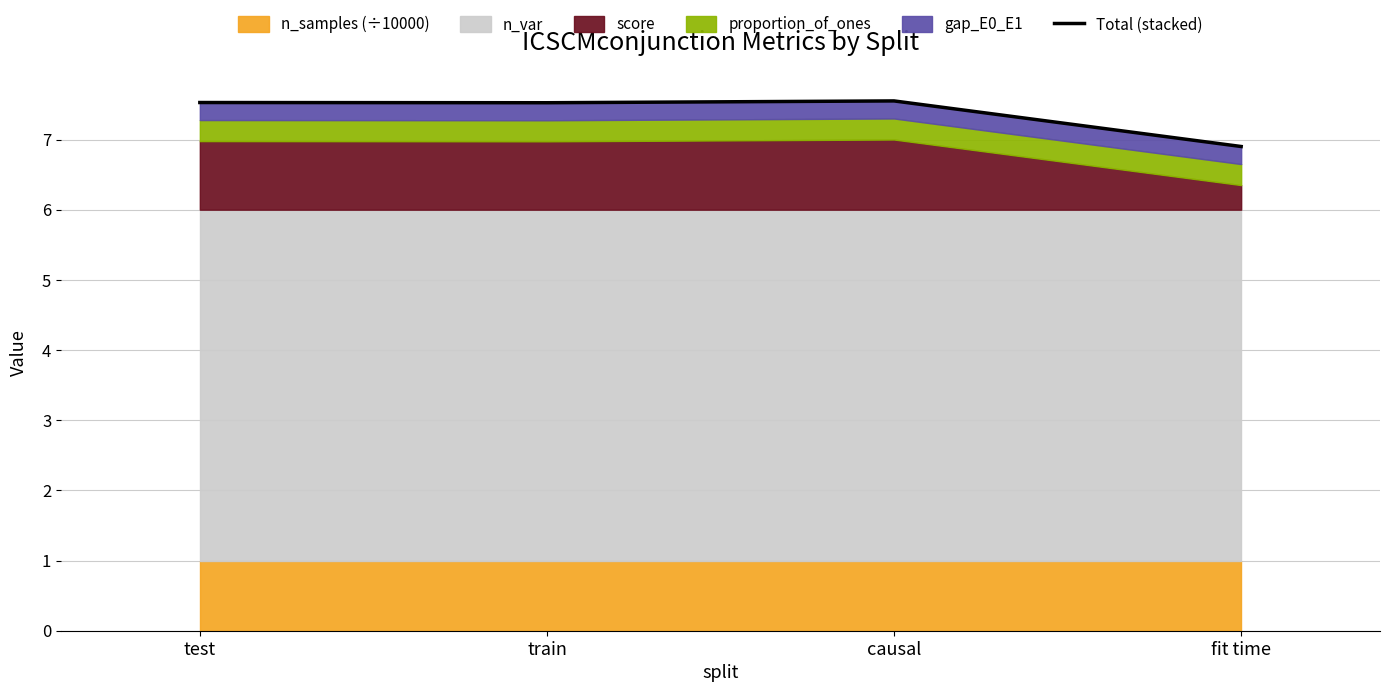

The value at test is 2.1. True or false?

False